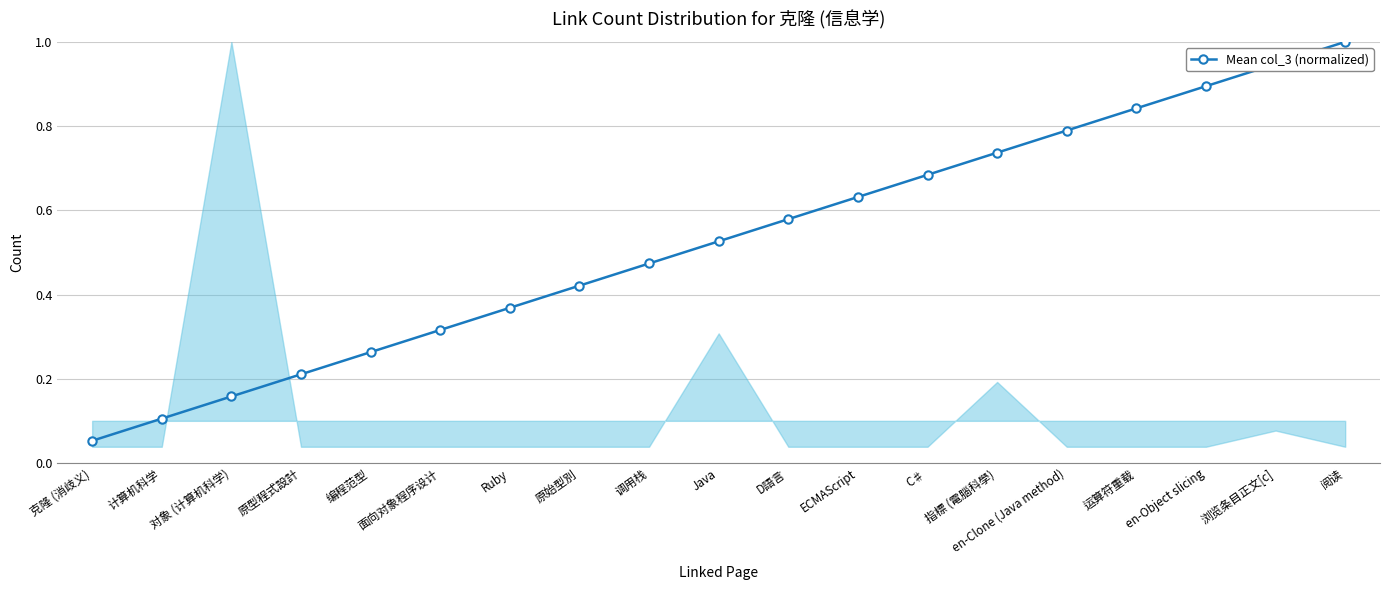

What is the sum of the values at 调用栈 and en-Clone (Java method)?

1.3